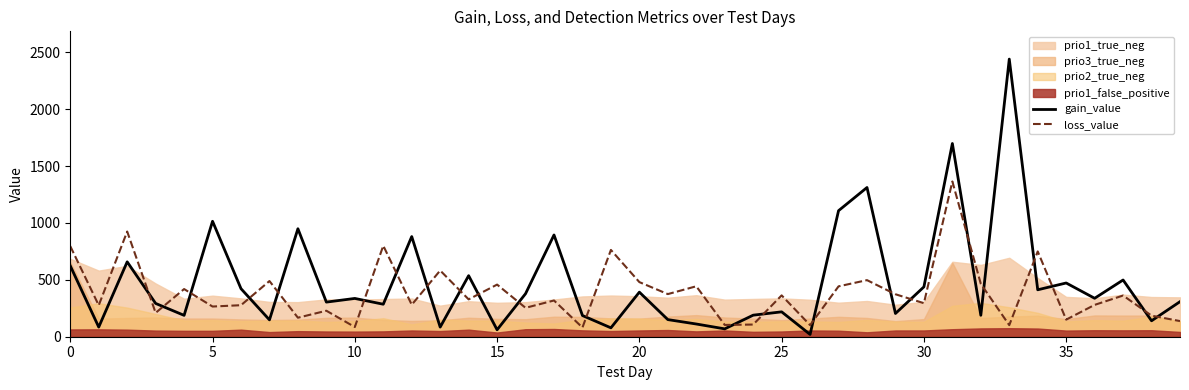

Which series has the largest range (max minus min)?

gain_value